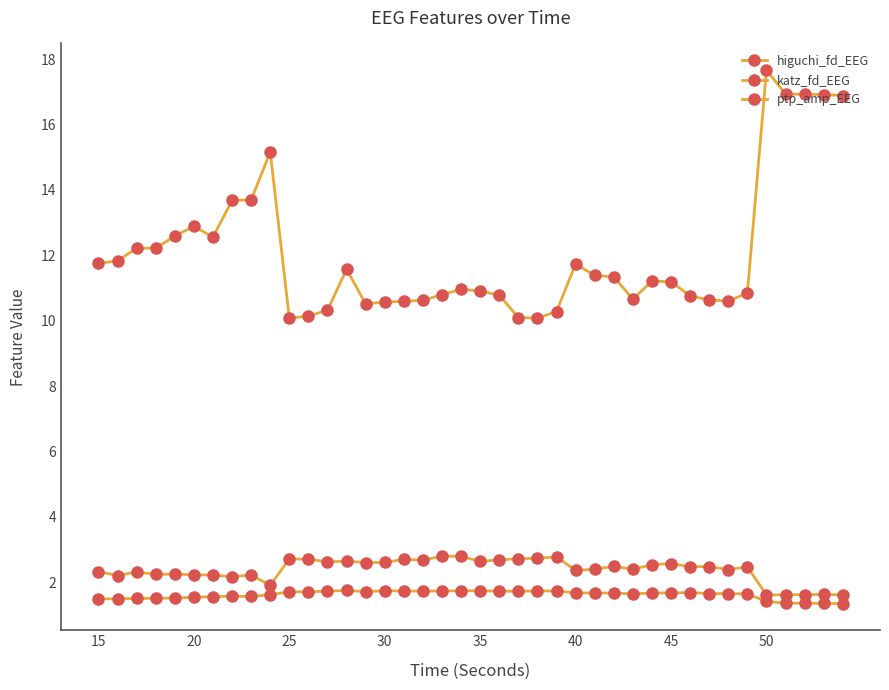

How many distinct data groups are displayed?

3